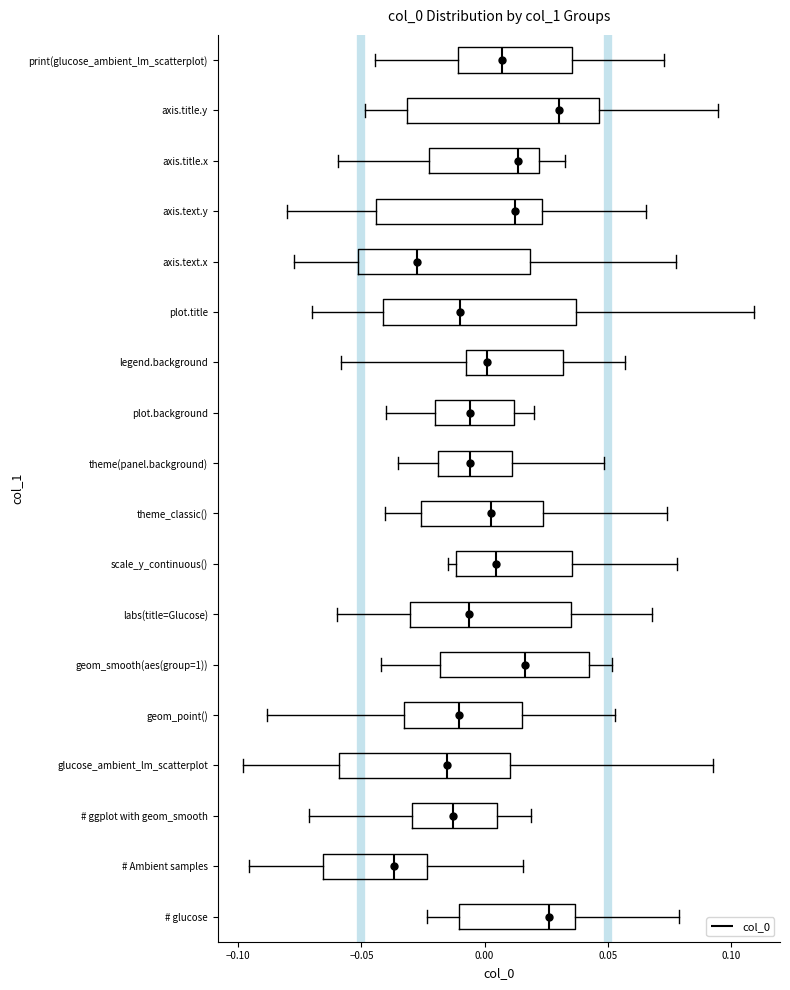

Reading bottom to top, read every box against the x-axis: the position of its median line, the range the box covers, and the ends of its whiskers. The values are not printed on the chart, so give them approximately, as read against the axis.

# glucose: median 0.025, box -0.010 to 0.035, whiskers -0.025 to 0.080
# Ambient samples: median -0.035, box -0.065 to -0.025, whiskers -0.095 to 0.015
# ggplot with geom_smooth: median -0.015, box -0.030 to 0.005, whiskers -0.070 to 0.020
glucose_ambient_lm_scatterplot: median -0.015, box -0.060 to 0.010, whiskers -0.100 to 0.095
geom_point(): median -0.010, box -0.035 to 0.015, whiskers -0.090 to 0.055
geom_smooth(aes(group=1)): median 0.015, box -0.020 to 0.045, whiskers -0.040 to 0.050
labs(title=Glucose): median -0.005, box -0.030 to 0.035, whiskers -0.060 to 0.070
scale_y_continuous(): median 0.005, box -0.010 to 0.035, whiskers -0.015 to 0.080
theme_classic(): median 0.005, box -0.025 to 0.025, whiskers -0.040 to 0.075
theme(panel.background): median -0.005, box -0.020 to 0.010, whiskers -0.035 to 0.050
plot.background: median -0.005, box -0.020 to 0.010, whiskers -0.040 to 0.020
legend.background: median 0.000, box -0.010 to 0.030, whiskers -0.060 to 0.055
plot.title: median -0.010, box -0.040 to 0.035, whiskers -0.070 to 0.110
axis.text.x: median -0.030, box -0.050 to 0.020, whiskers -0.080 to 0.075
axis.text.y: median 0.010, box -0.045 to 0.025, whiskers -0.080 to 0.065
axis.title.x: median 0.015, box -0.025 to 0.020, whiskers -0.060 to 0.035
axis.title.y: median 0.030, box -0.030 to 0.045, whiskers -0.050 to 0.095
print(glucose_ambient_lm_scatterplot): median 0.005, box -0.010 to 0.035, whiskers -0.045 to 0.075